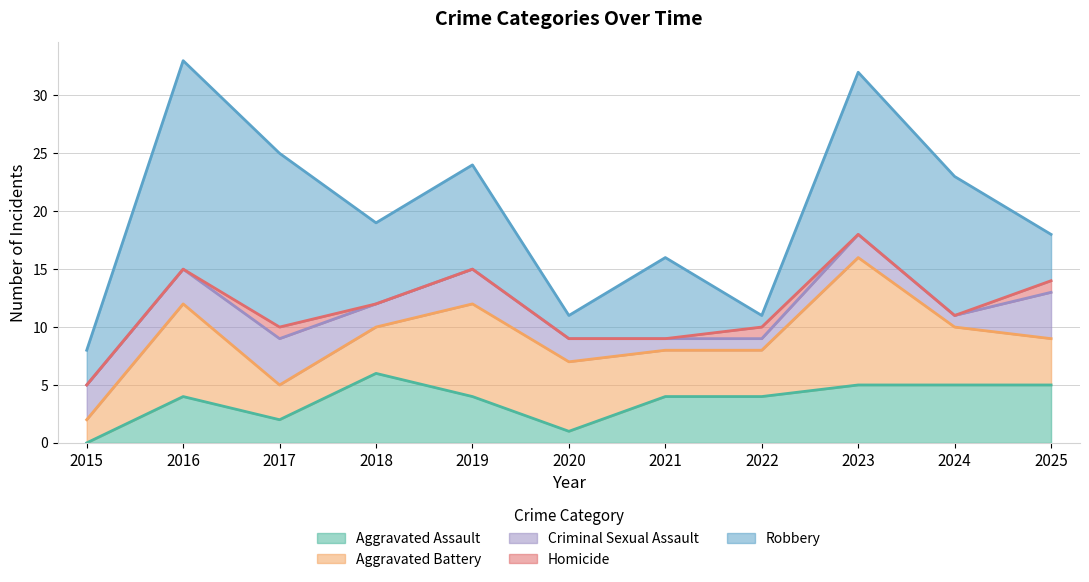

How many values in the Criminal Sexual Assault series exceed 2?

5